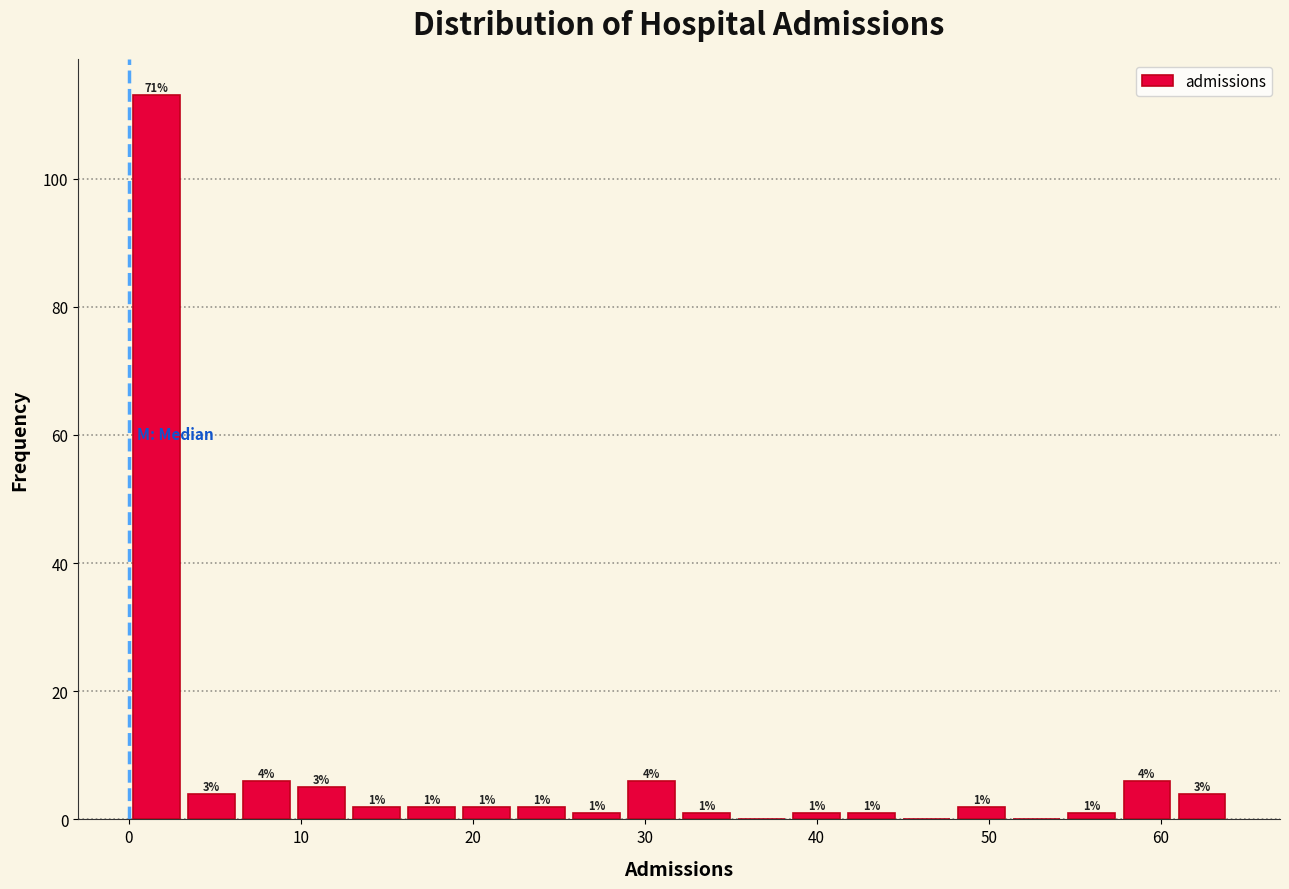

Around what value on the x-axis is the tallest bar? Give the approximate position of its centre, as read against the axis.

2